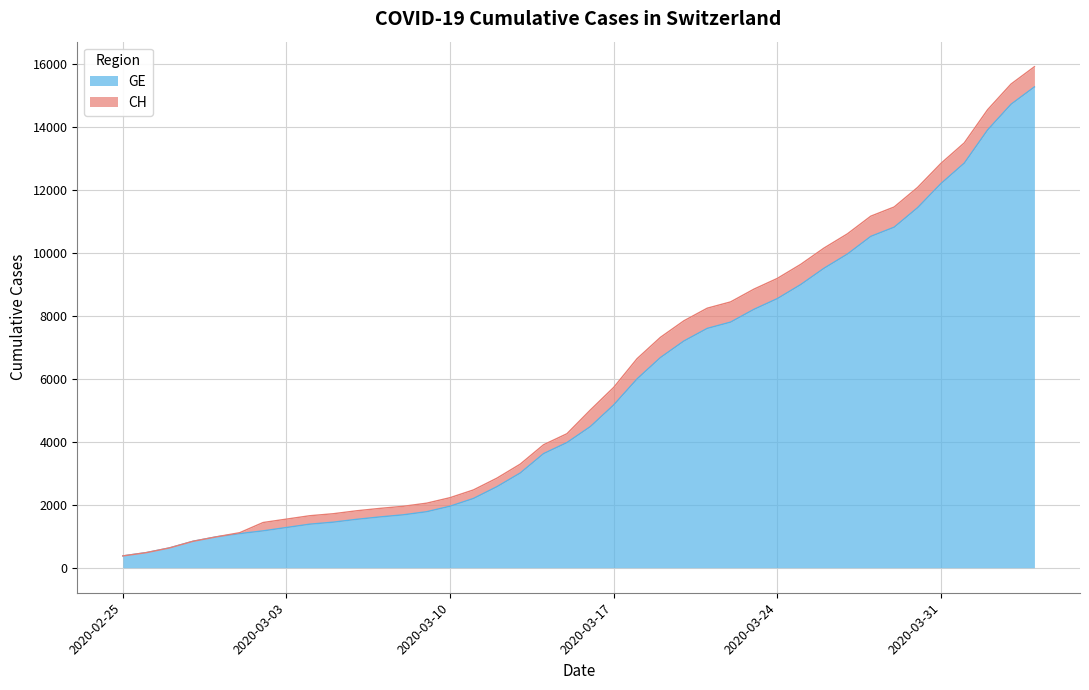

What is the difference between the GE values at 2020-03-20 and 2020-03-21?

402